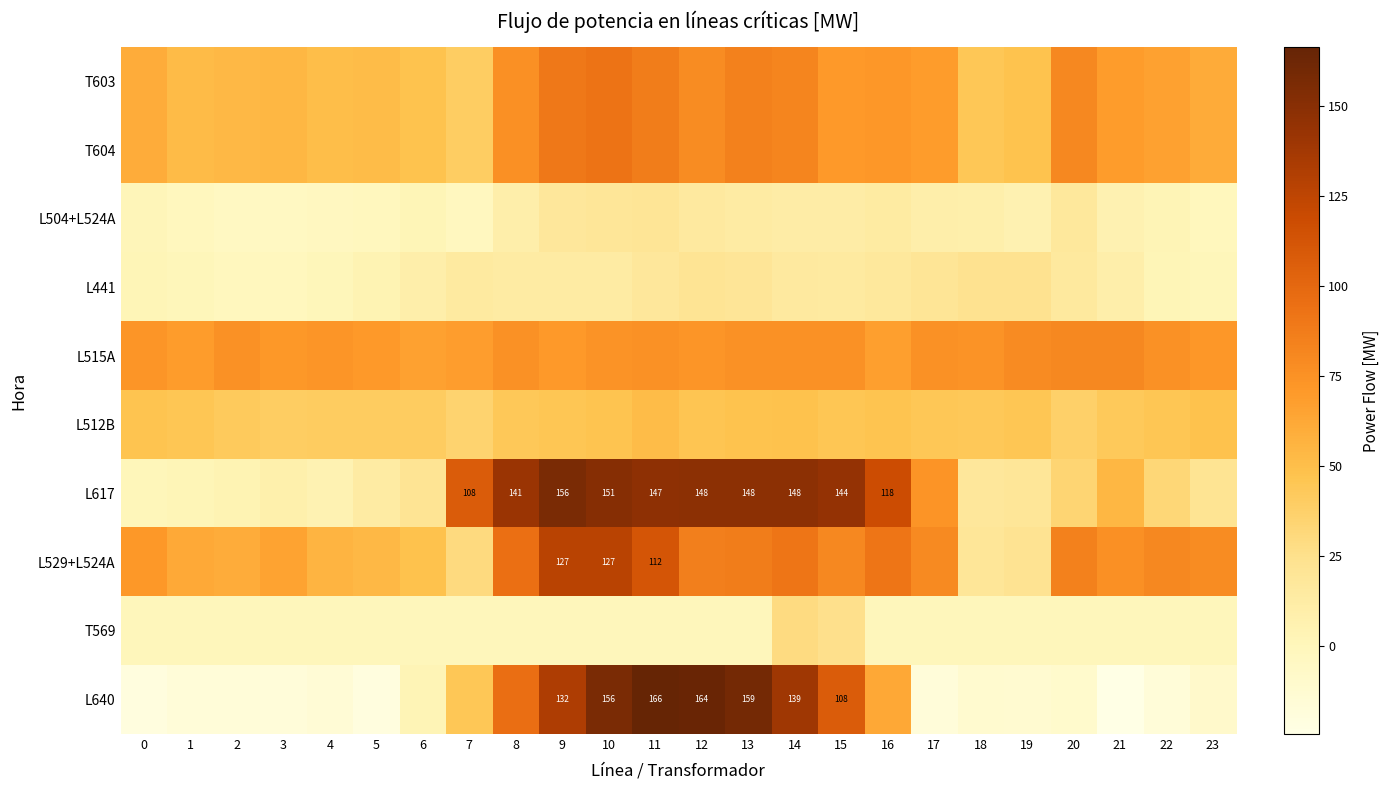

The T569 series shows 13.9 at 19. True or false?

False